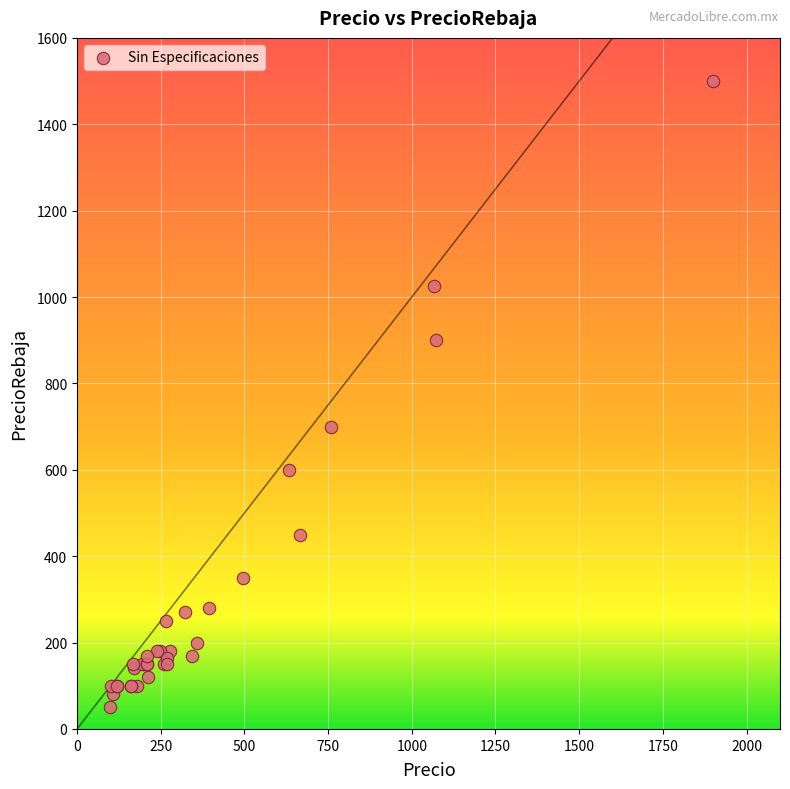

What Y value in the scatter plot is closest to 775?

700